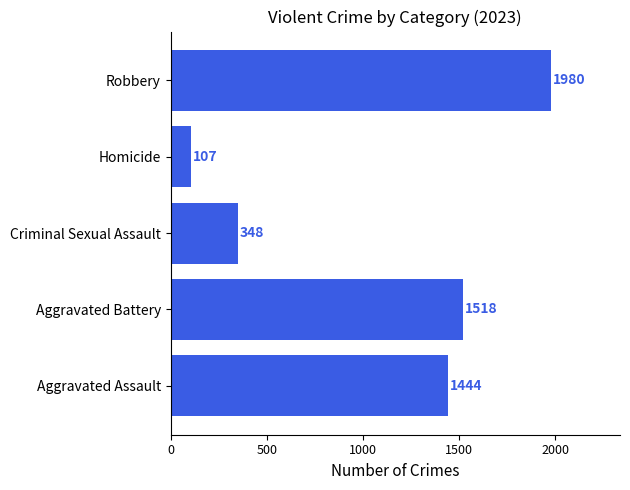

Are the bars horizontal?

Yes